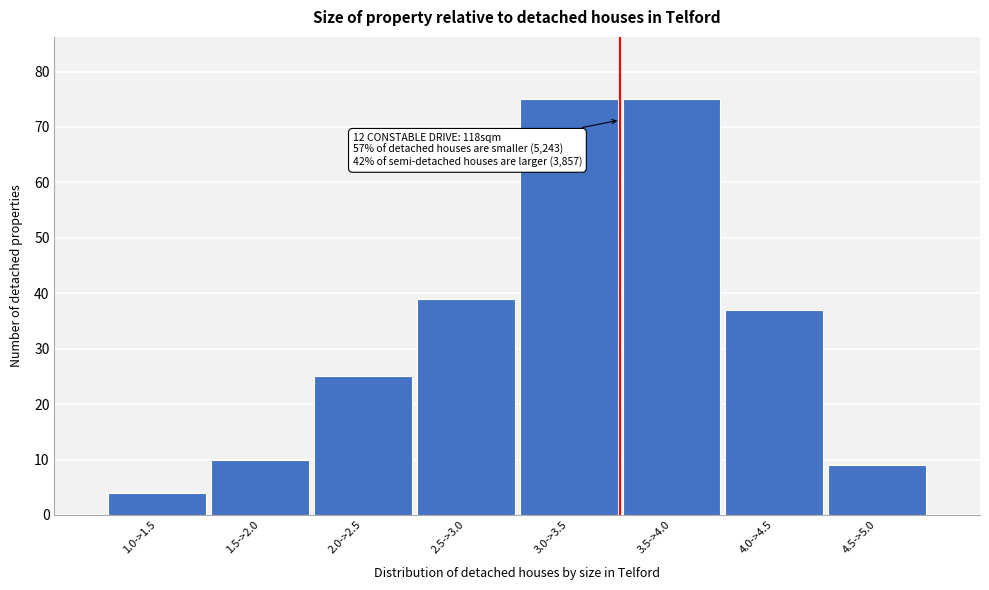

Reading left to right, transcribe all the data shown in this chart.

4	10	25	39	75	75	37	9